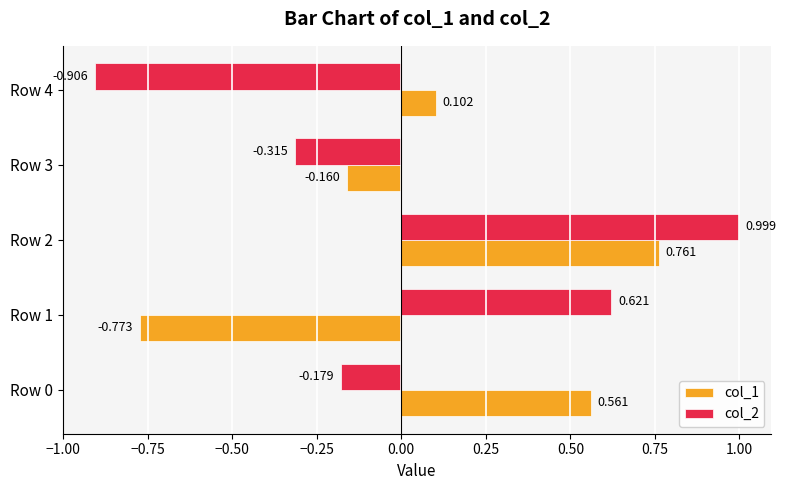

What is the difference between the maximum and minimum values in the col_1 series?

1.5